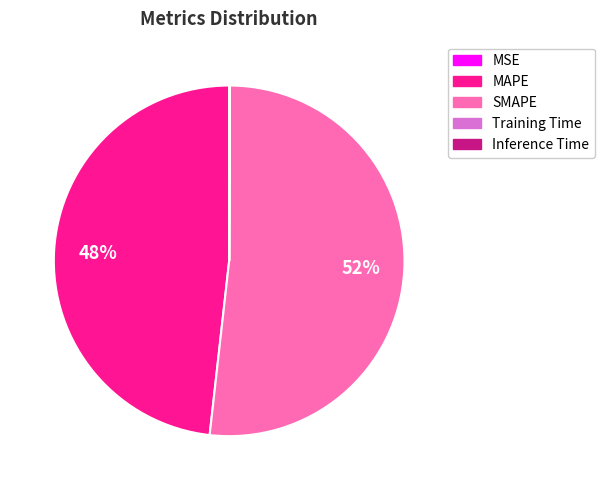

Approximately how many times larger is the value at MAPE compared to SMAPE?

0.9